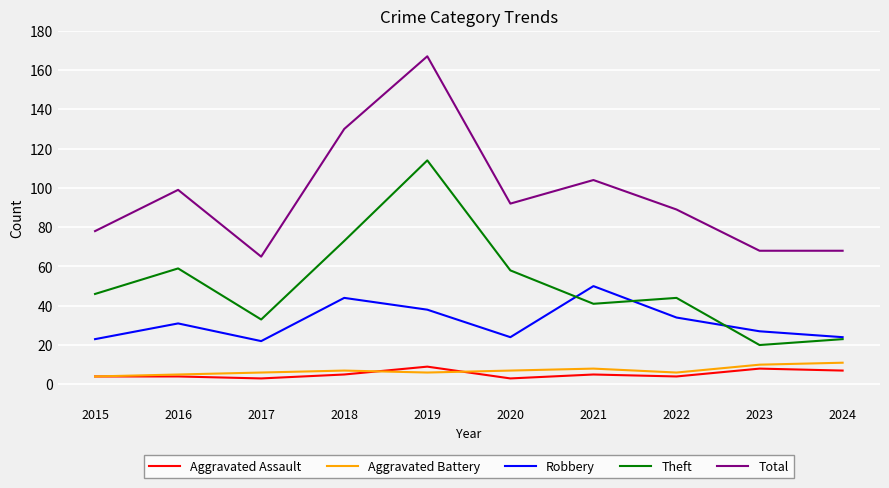

Reading left to right, transcribe all the data shown in this chart.

Aggravated Assault: 4	4	3	5	9	3	5	4	8	7
Aggravated Battery: 4	5	6	7	6	7	8	6	10	11
Robbery: 23	31	22	44	38	24	50	34	27	24
Theft: 46	59	33	73	114	58	41	44	20	23
Total: 78	99	65	130	167	92	104	89	68	68